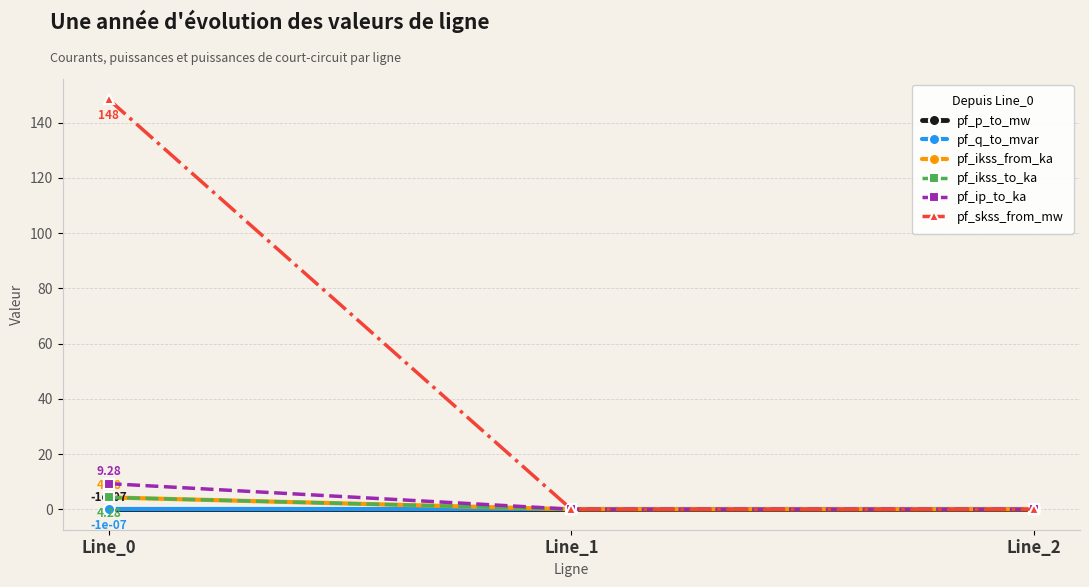

Is this an area chart (filled region under the line)?

No